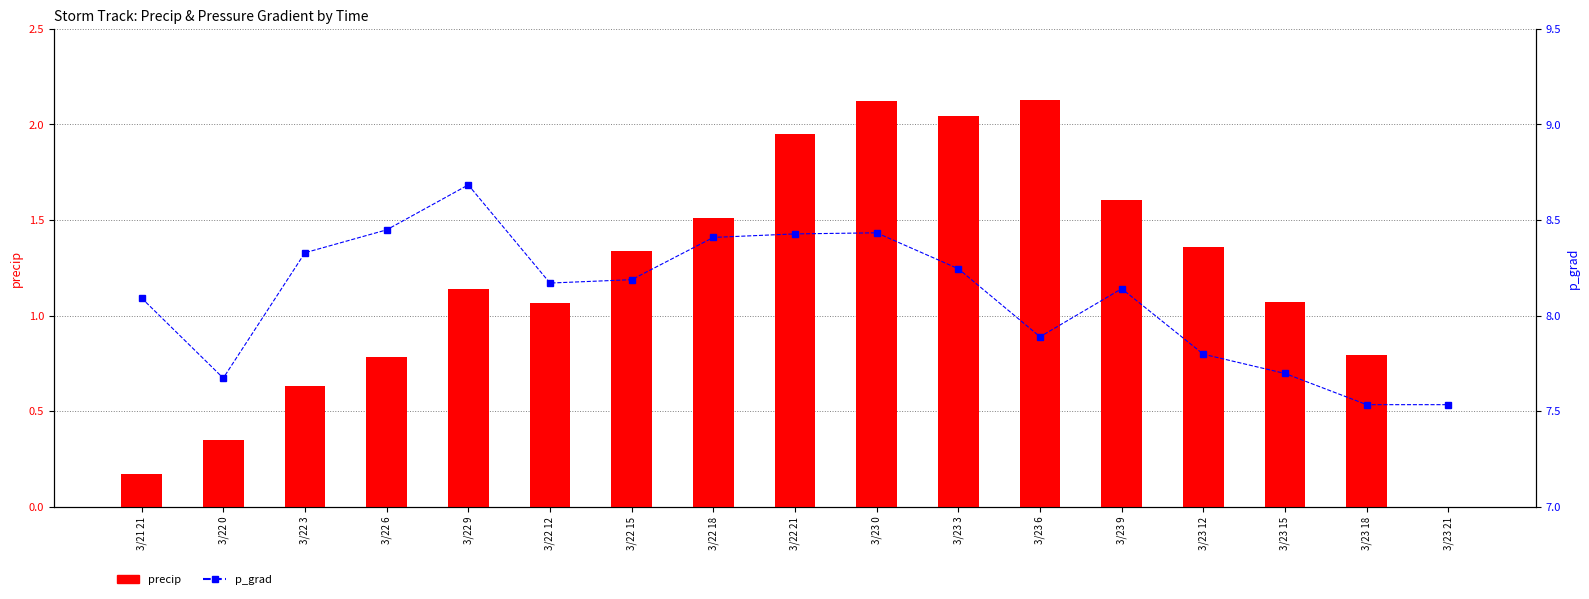

Reading left to right, what are all the values shown in this chart?

precip: 3/21 21=0.2	3/22 0=0.3	3/22 3=0.6	3/22 6=0.8	3/22 9=1.1	3/22 12=1.1	3/22 15=1.3	3/22 18=1.5	3/22 21=2.0	3/23 0=2.1	3/23 3=2.0	3/23 6=2.1	3/23 9=1.6	3/23 12=1.4	3/23 15=1.1	3/23 18=0.8	3/23 21=0.0
p_grad: 3/21 21=8.1	3/22 0=7.7	3/22 3=8.3	3/22 6=8.4	3/22 9=8.7	3/22 12=8.2	3/22 15=8.2	3/22 18=8.4	3/22 21=8.4	3/23 0=8.4	3/23 3=8.2	3/23 6=7.9	3/23 9=8.1	3/23 12=7.8	3/23 15=7.7	3/23 18=7.5	3/23 21=7.5